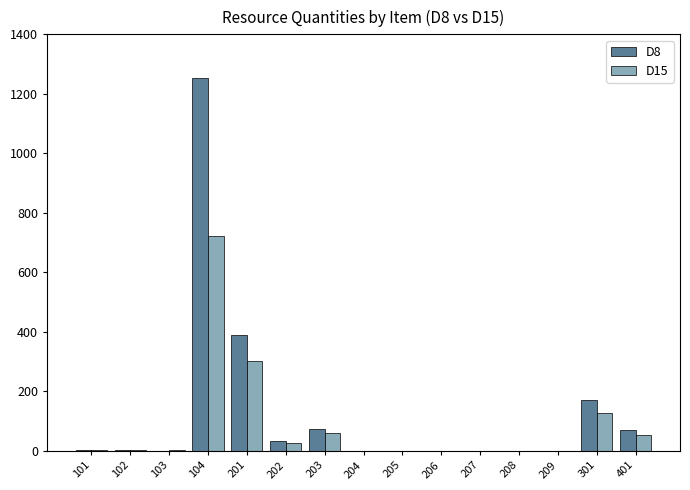

What is the average value of the D8 series?

133